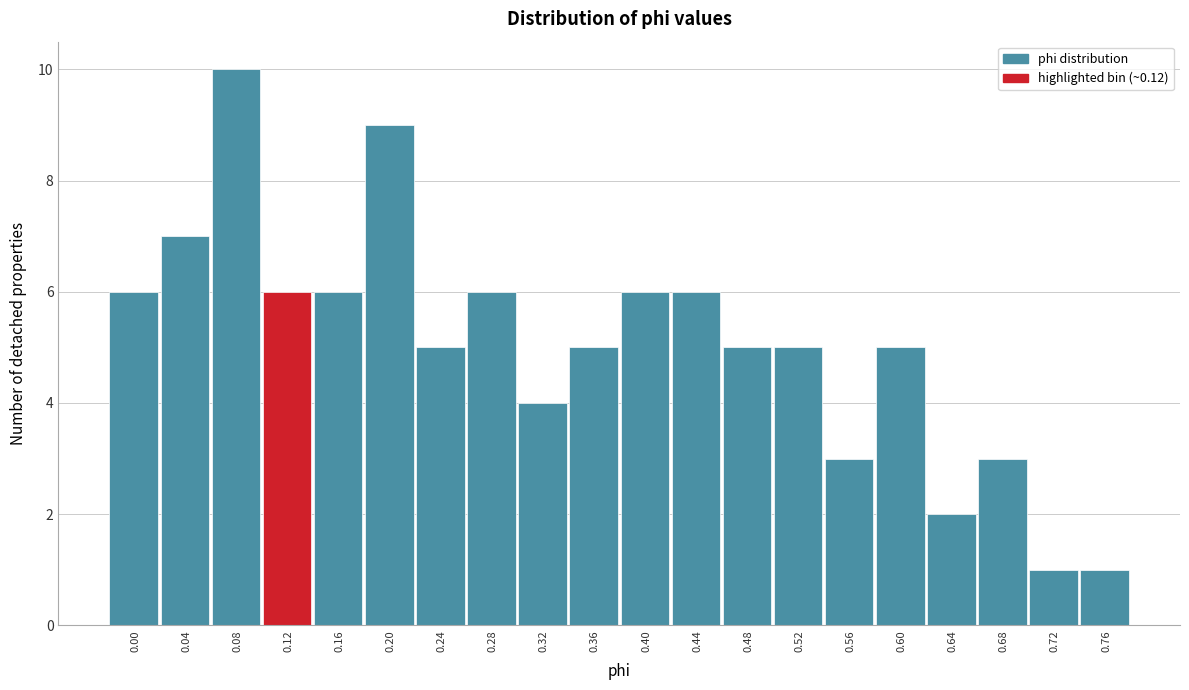

Reading right to left, transcribe all the data shown in this chart.

0.76=1	0.72=1	0.68=3	0.64=2	0.60=5	0.56=3	0.52=5	0.48=5	0.44=6	0.40=6	0.36=5	0.32=4	0.28=6	0.24=5	0.20=9	0.16=6	0.12=6	0.08=10	0.04=7	0.00=6